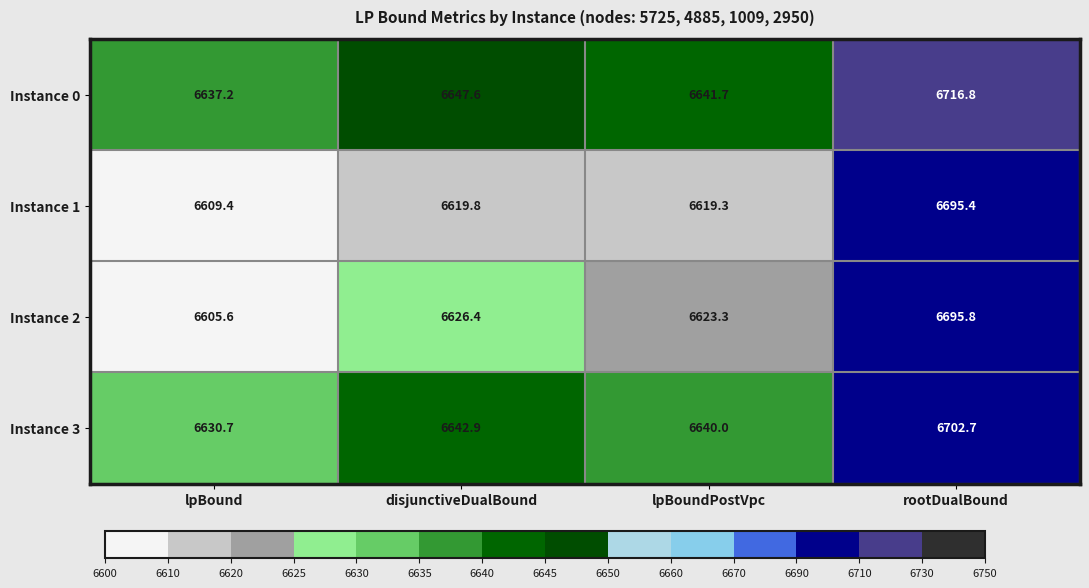

True or false: Instance 2 has a value of 6695.8 at rootDualBound.

True